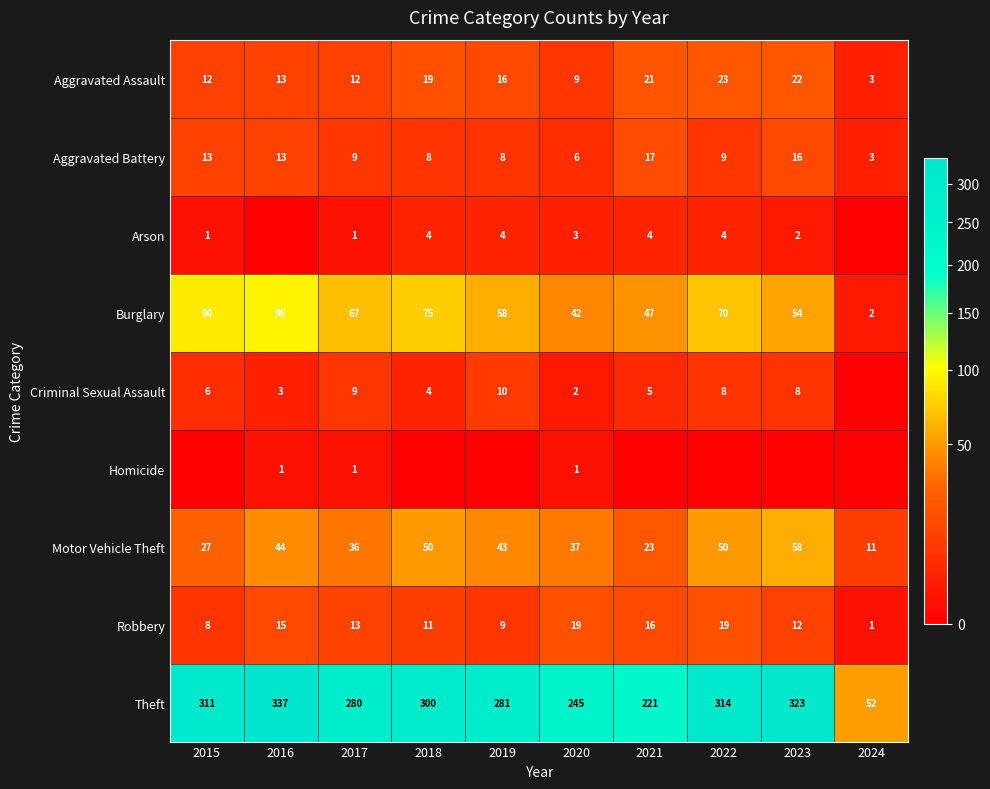

Count the number of data series in this chart.

9